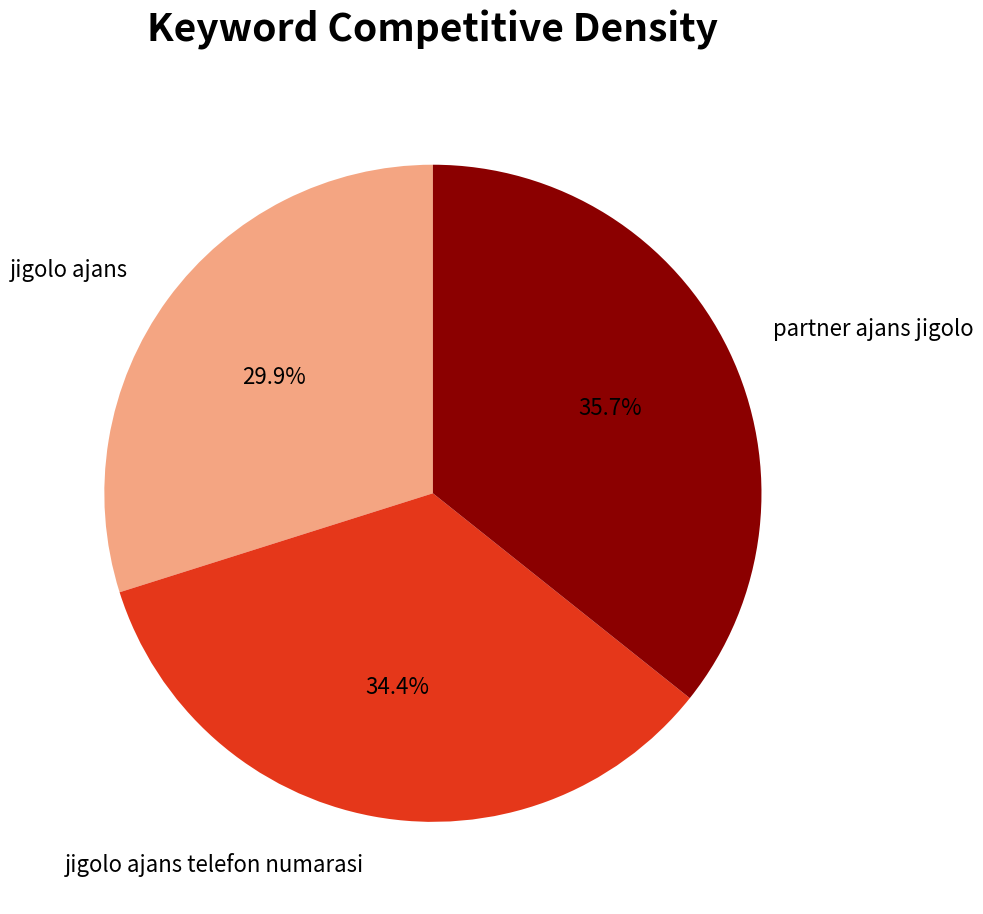

To the nearest percent, what is the combined percentage of jigolo ajans telefon numarasi and partner ajans jigolo?

70%